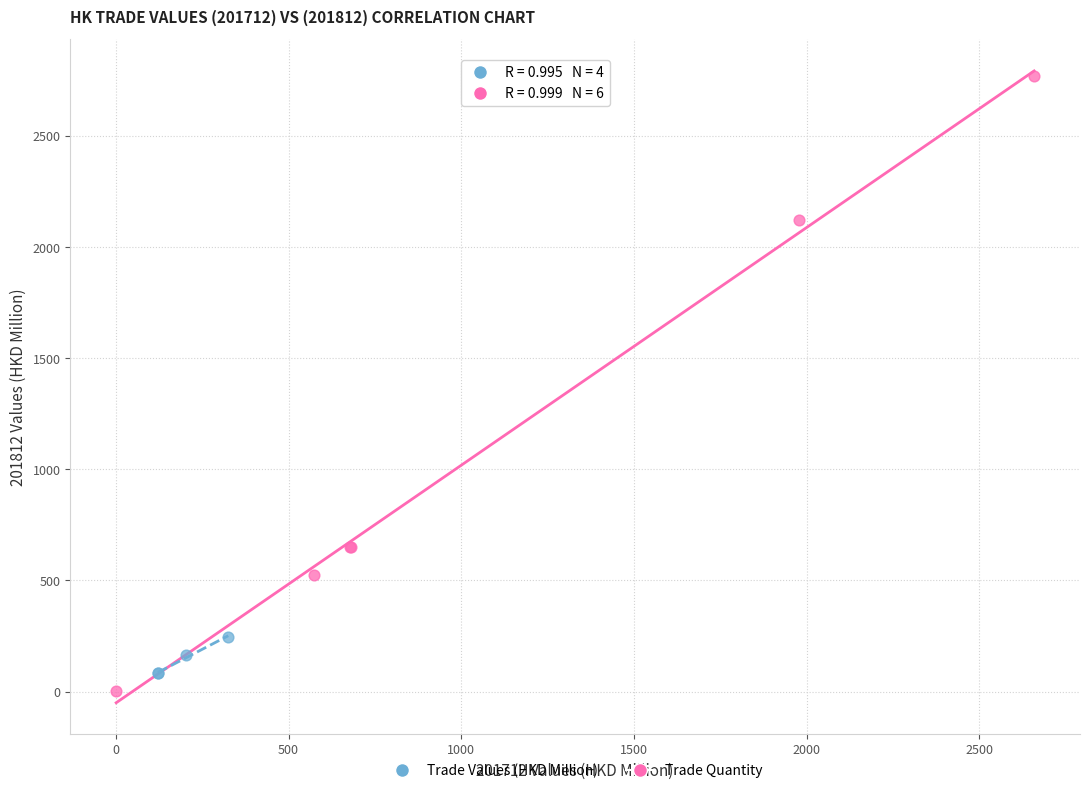

Which series has the largest Y range (max minus min)?

Trade Values (HKD Million)